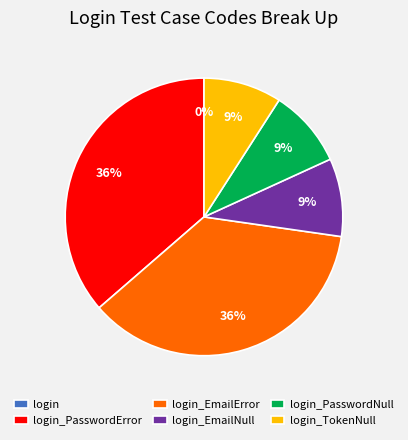

Does any single category account for the majority?

No